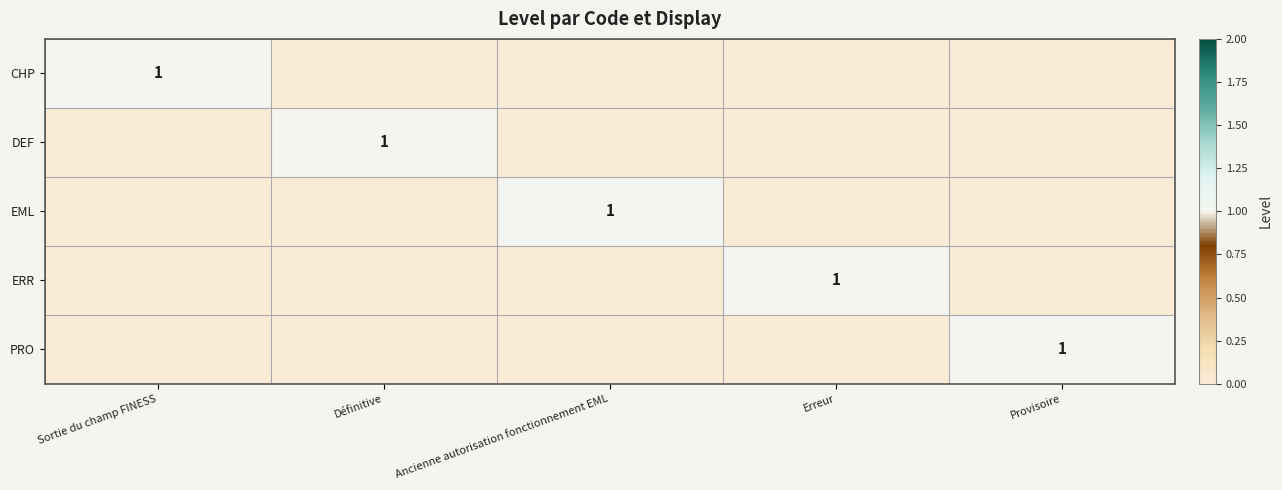

What is the sum of all DEF values?

1